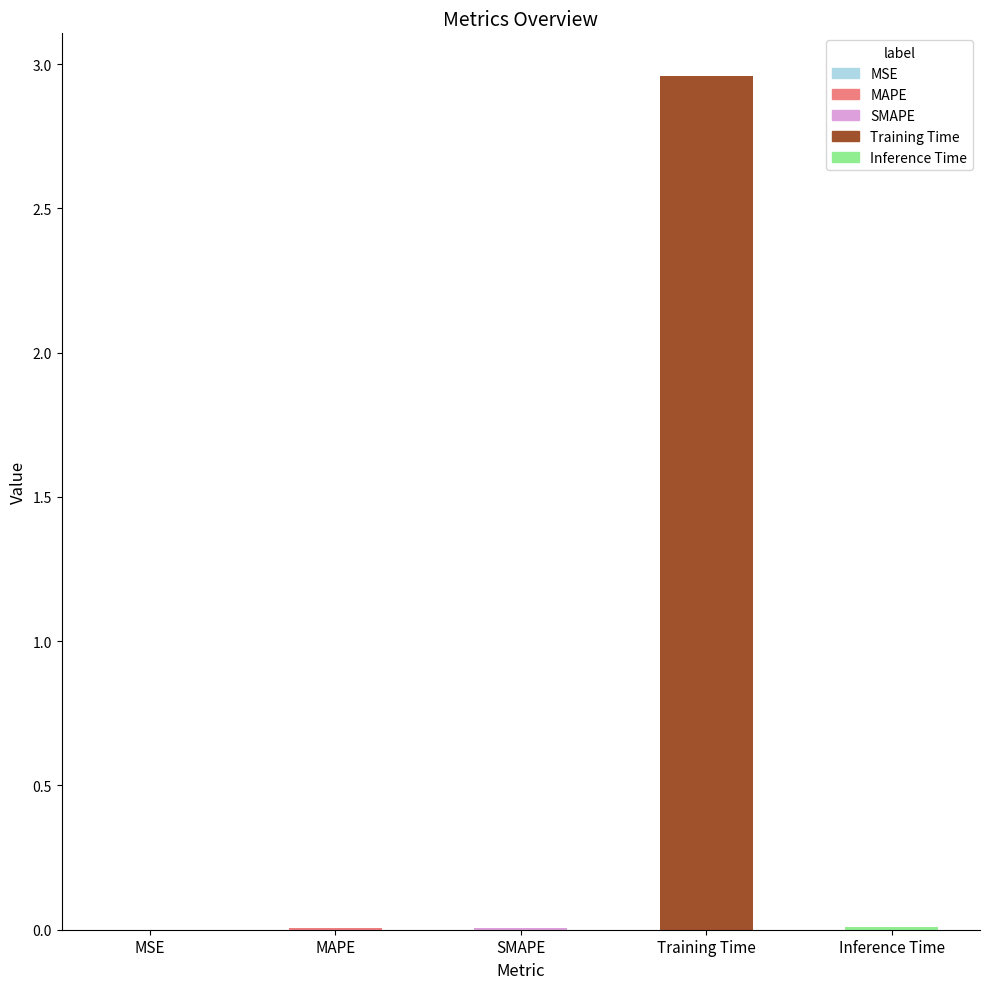

What is the change in value from SMAPE to Training Time?

+3.0